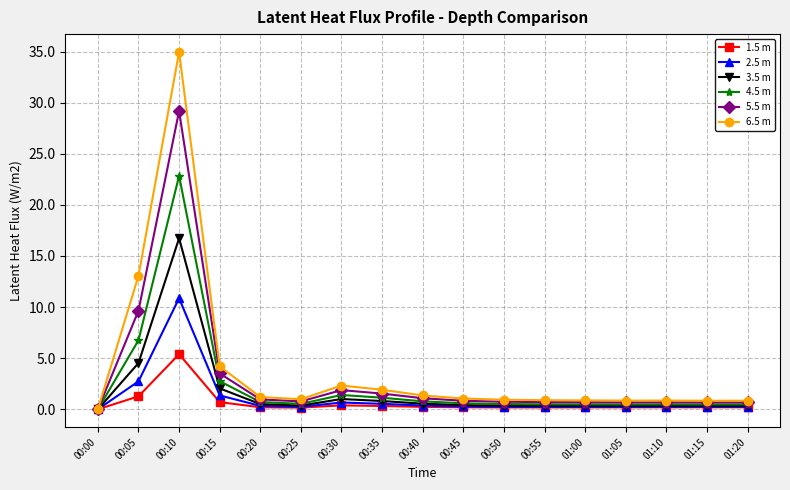

What are all the series names shown in the legend?

1.5 m, 2.5 m, 3.5 m, 4.5 m, 5.5 m, 6.5 m